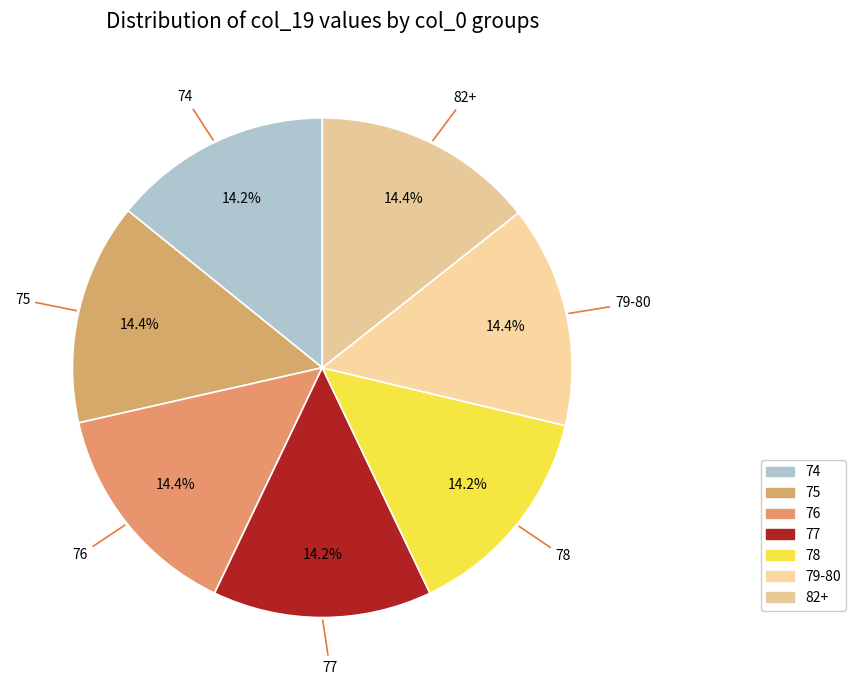

Approximately how many times larger is the value at 78 compared to 75?

1.0